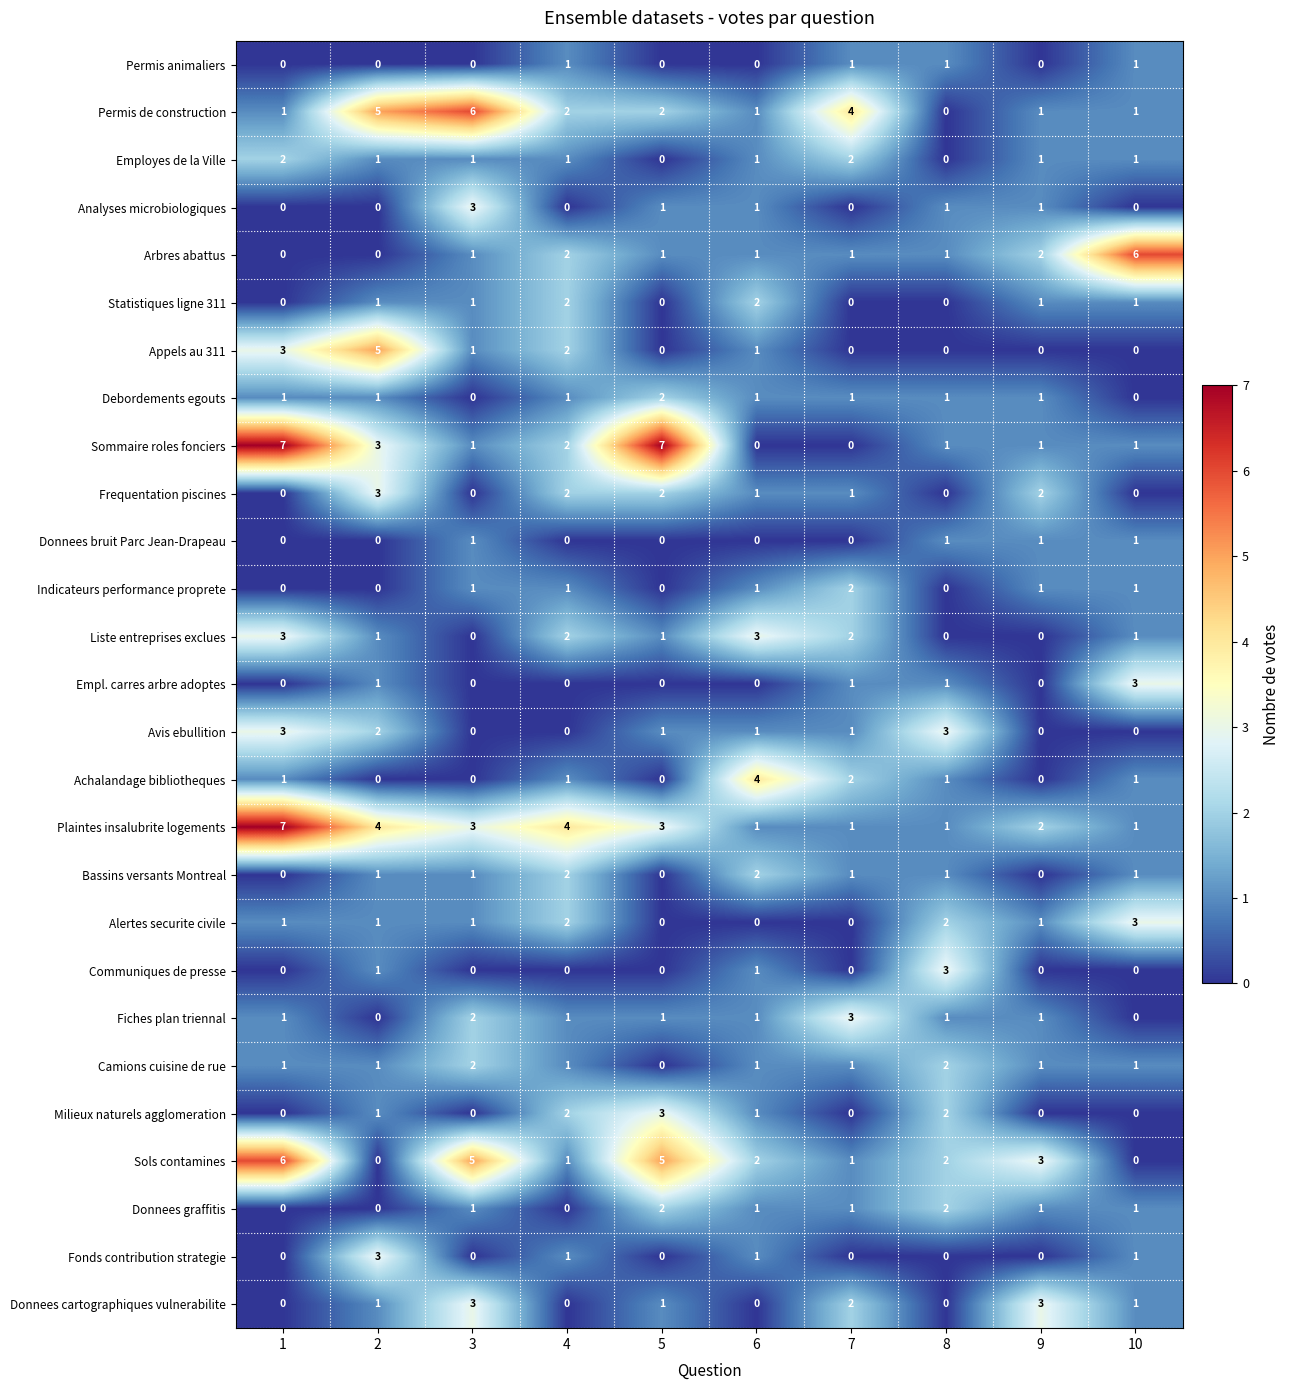

Count the number of categories in the chart.

10